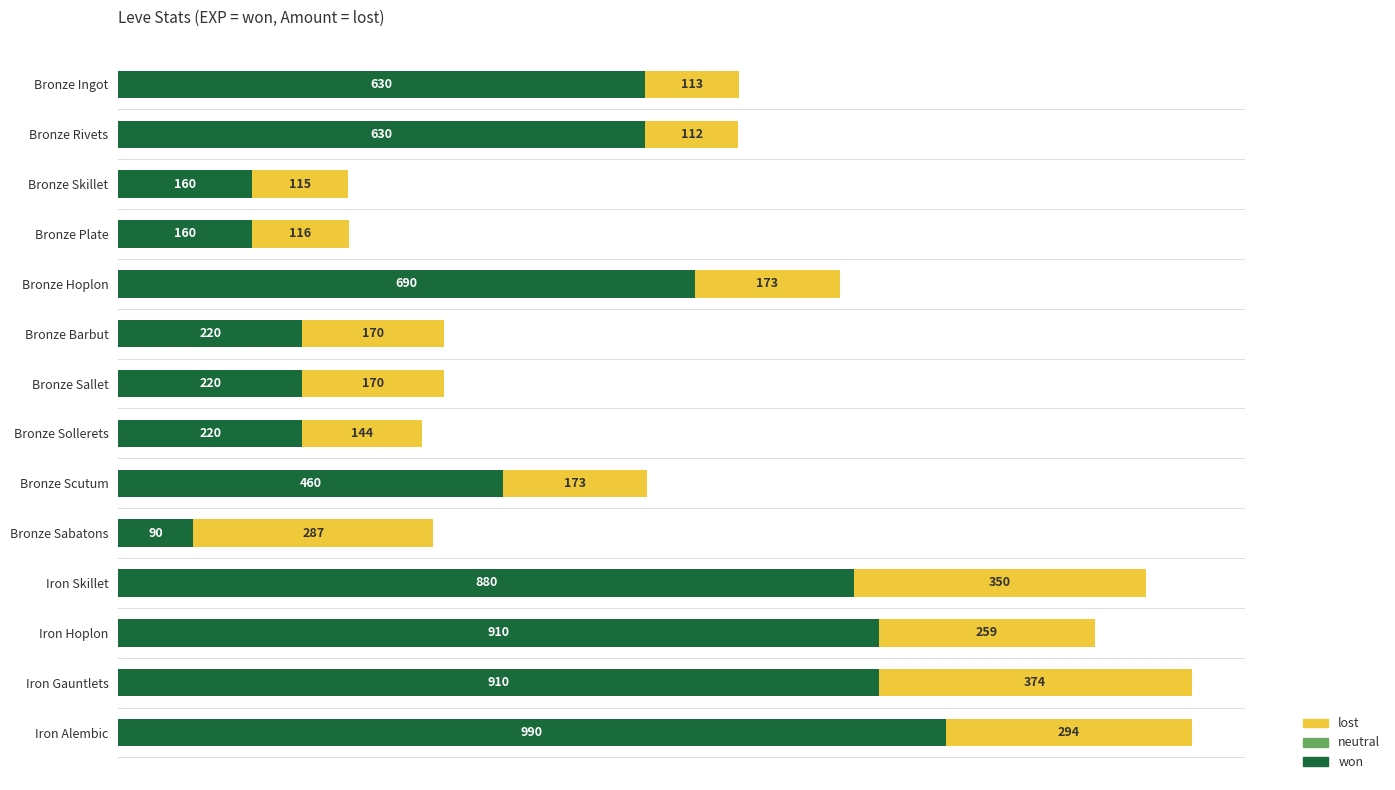

What is the lowest value of the won series?

90